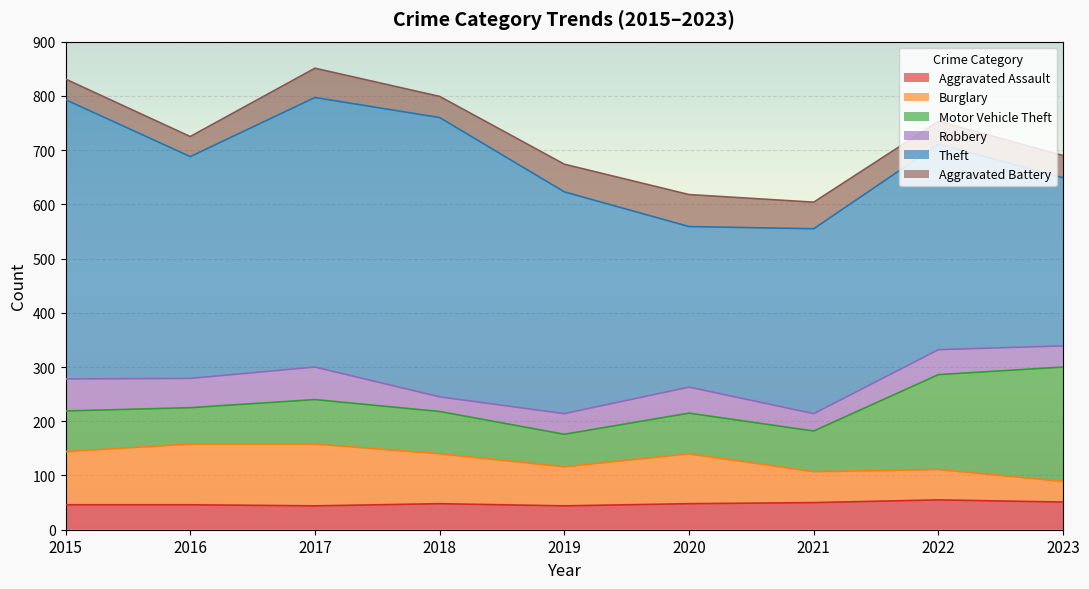

After their last crossing, which series has the higher values: Robbery or Aggravated Assault?

Aggravated Assault